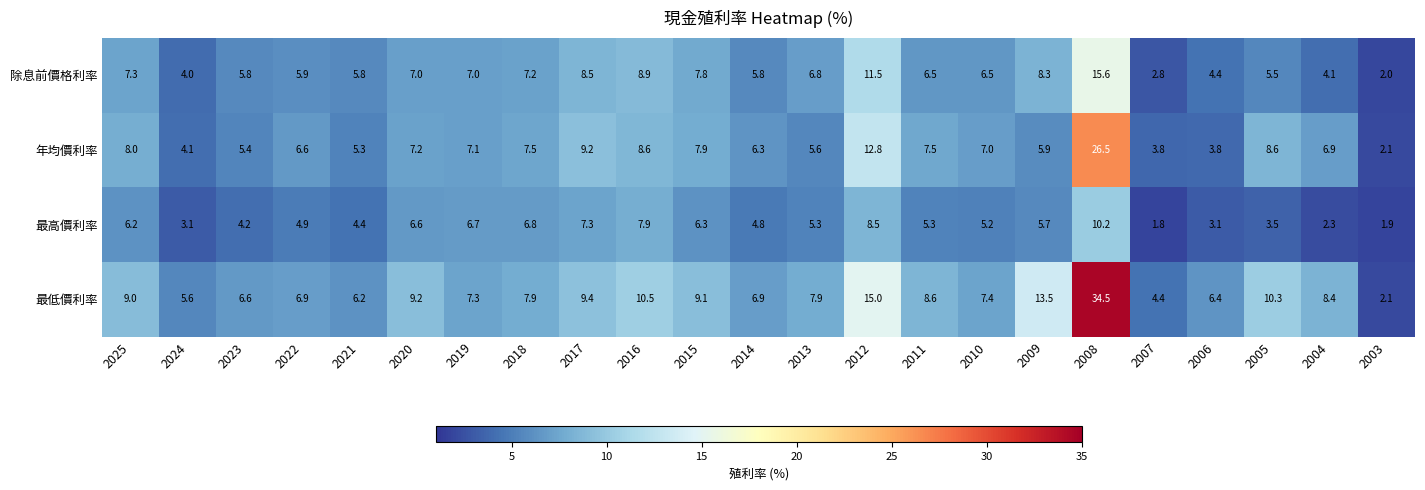

How many data points in 年均價利率 are less than 7?

11